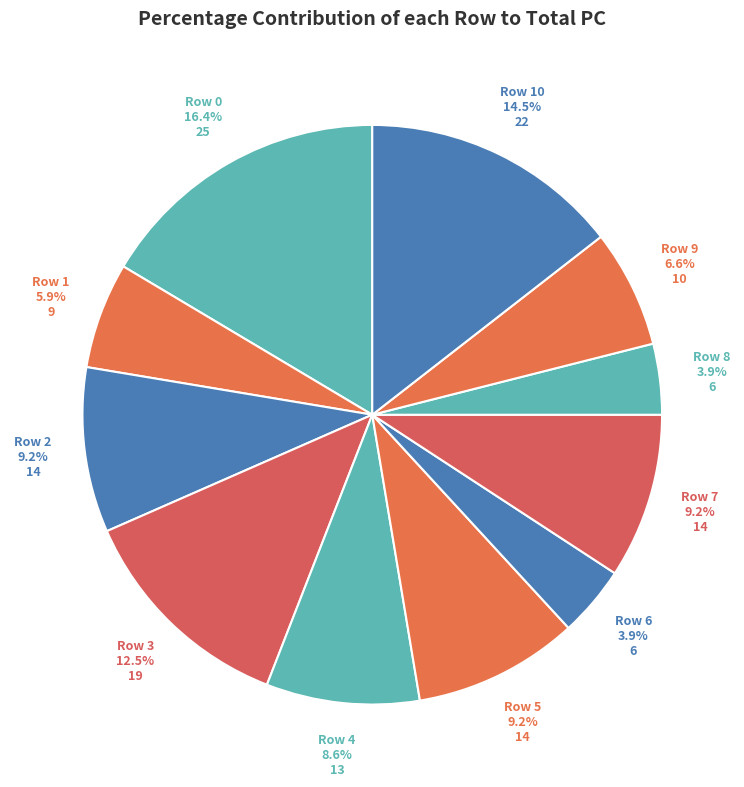

What is the largest slice in the pie chart?

Row 0